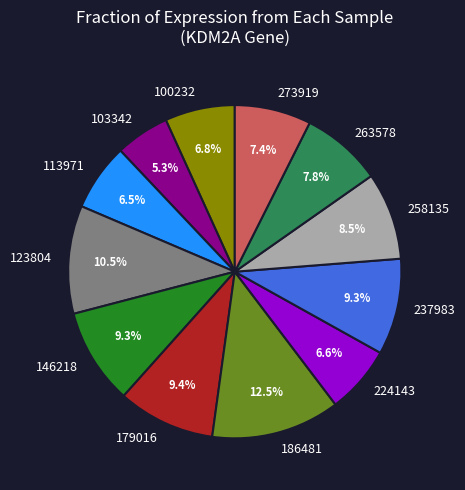

What is the ratio of the value at 237983 to the value at 273919?

1.3